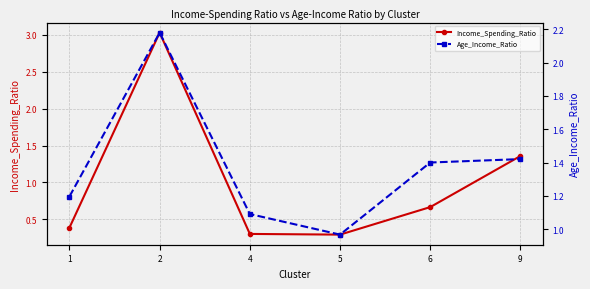

Which series ends up on top after the final intersection of Income_Spending_Ratio and Age_Income_Ratio?

Age_Income_Ratio